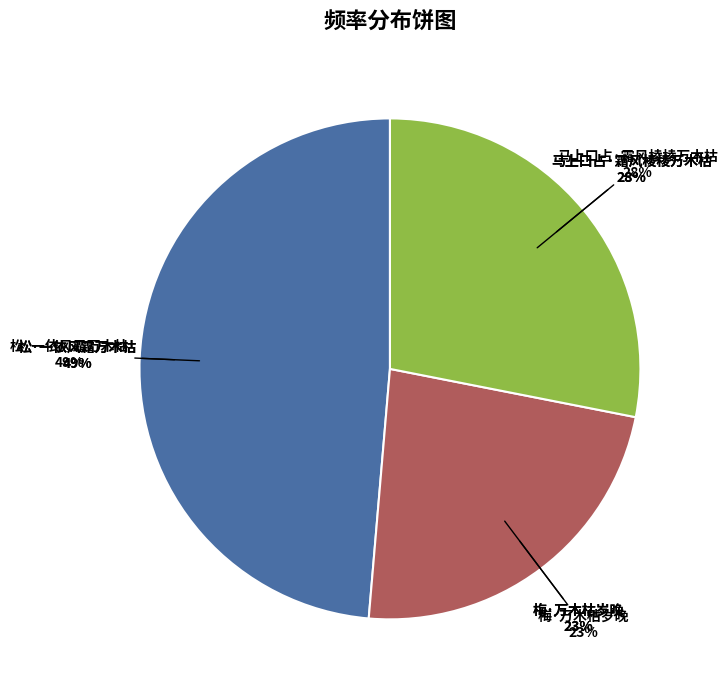

What is the ratio of the value at 梅·万木枯岁晚 to the value at 马上口占·霜风棱棱万木枯?

0.8